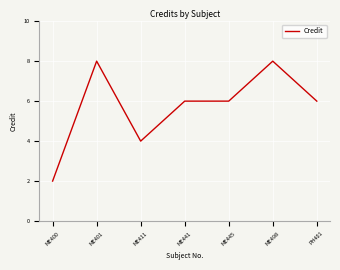

What is the greatest value displayed?

8